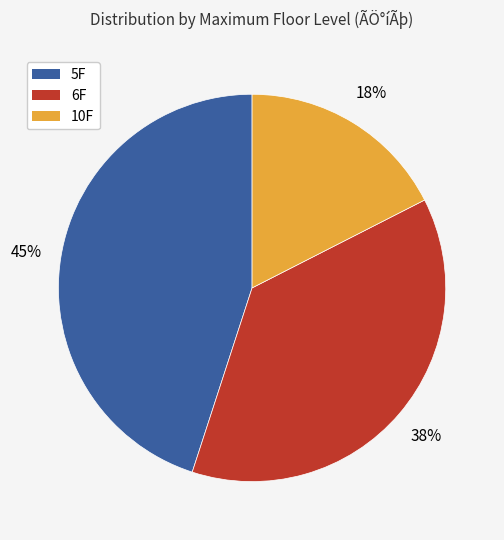

Is there any slice that represents more than half of the pie?

No